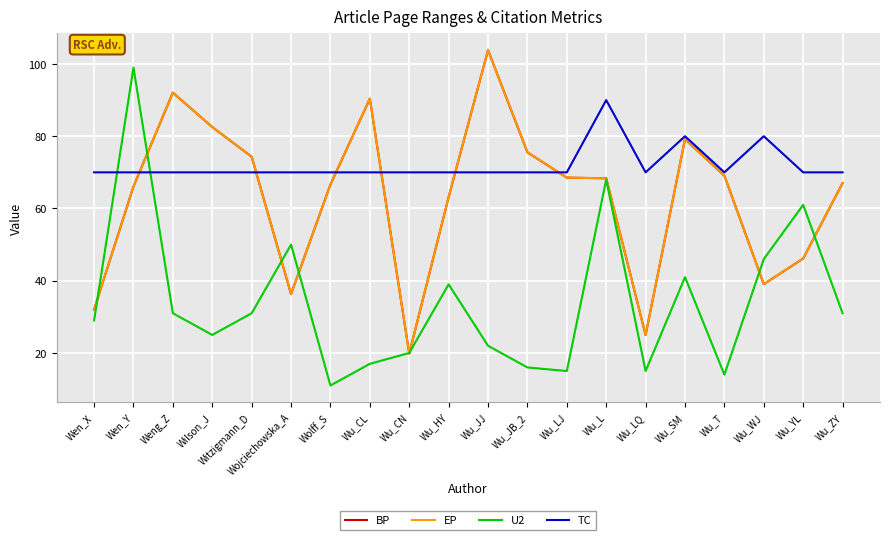

What is the sum of the EP values at Wu_HY and Wu_ZY?

130.2